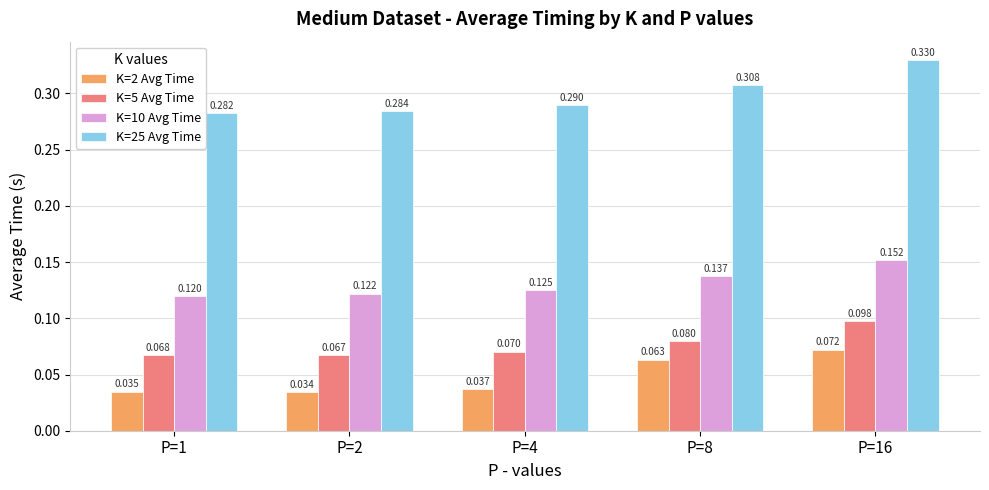

What are all the series names shown in the legend?

K=2 Avg Time, K=5 Avg Time, K=10 Avg Time, K=25 Avg Time